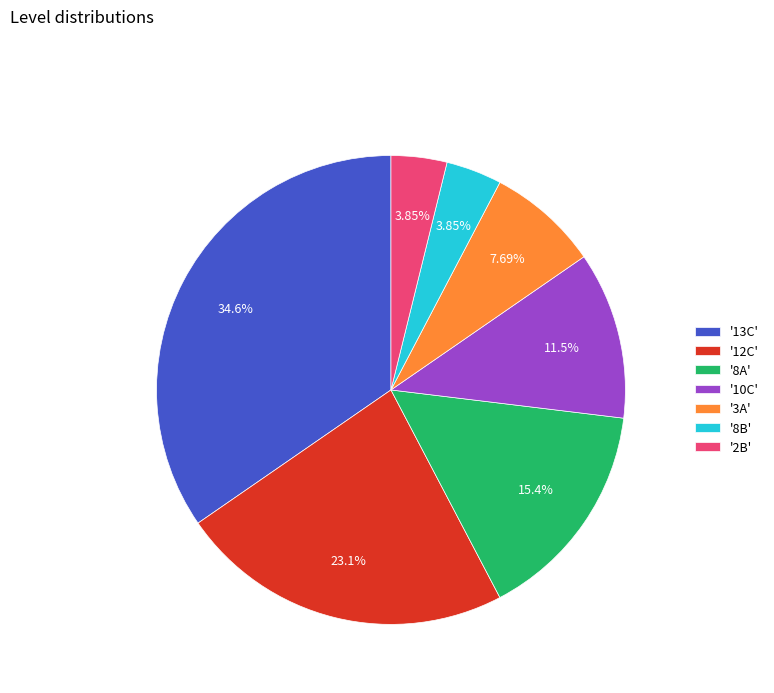

Which has a higher value, '10C' or '3A'?

'10C'